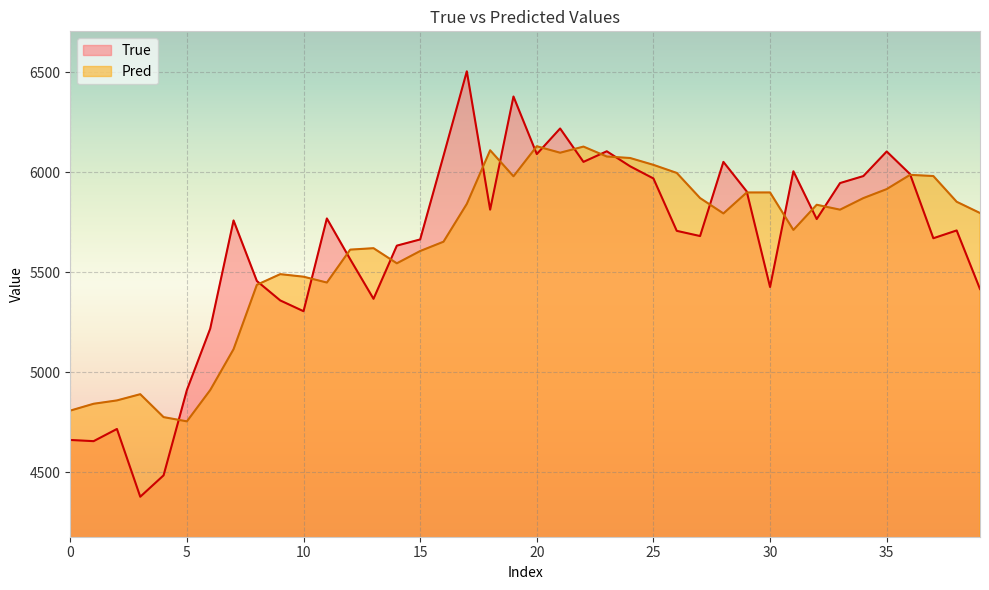

What is the spread (max minus min) of values at 14?

88.4